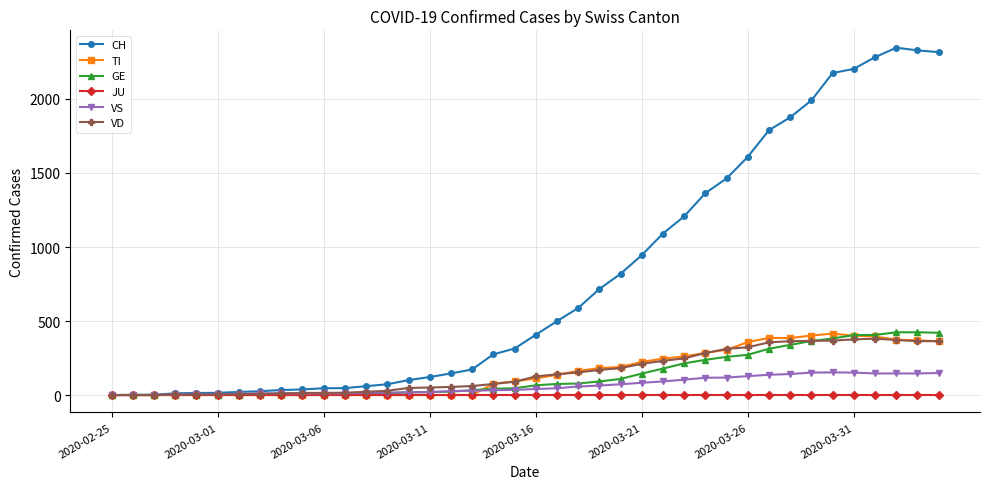

What is the highest value of the VS series?

153